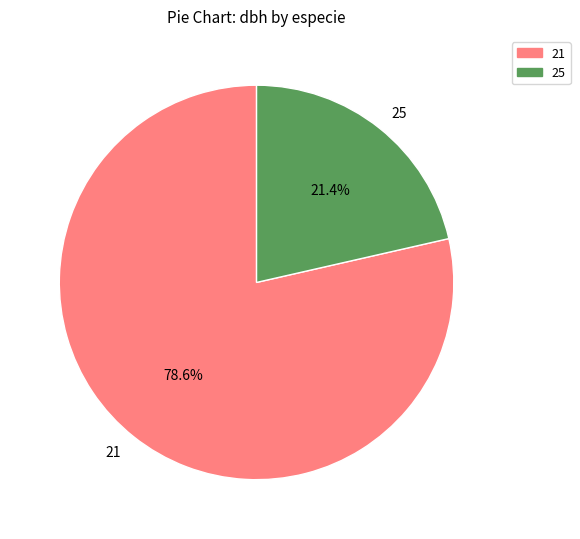

Which has a higher value, 21 or 25?

21